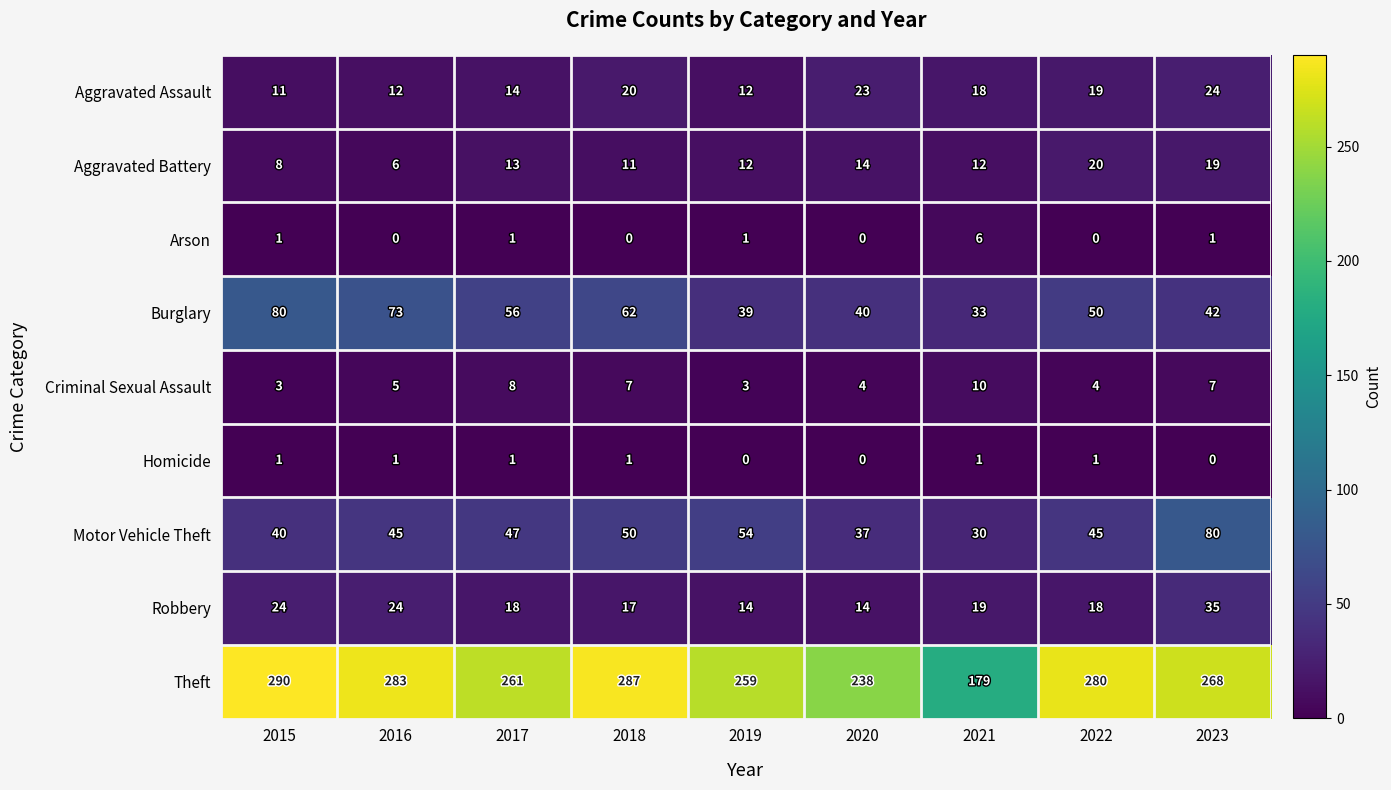

Which series has the largest total across all categories?

Theft